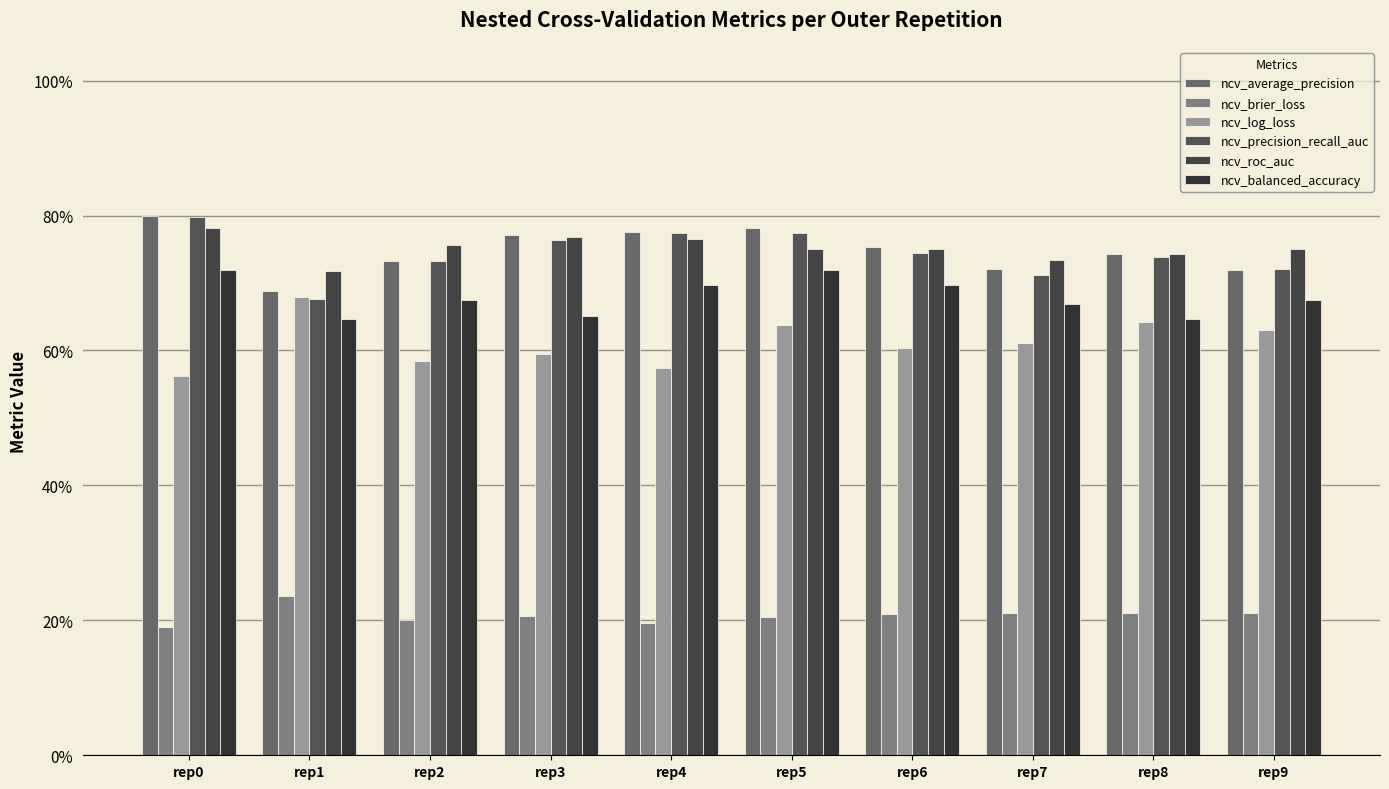

Which category has the highest value in the ncv_roc_auc series?

rep0